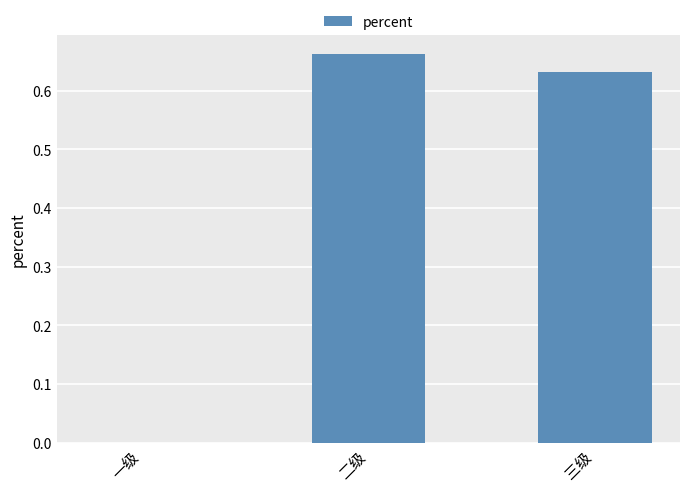

Which label corresponds to the largest value in the chart?

二级